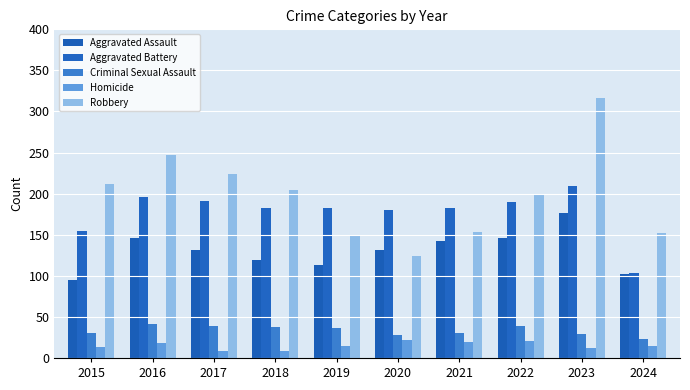

Which series changed the most between 2021 and 2023?

Robbery